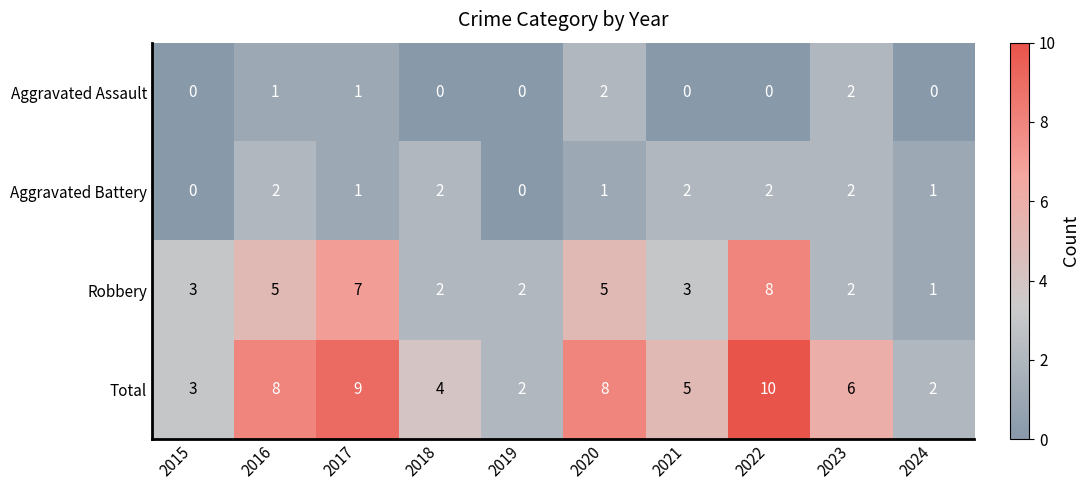

How many categories are shown in the chart?

10